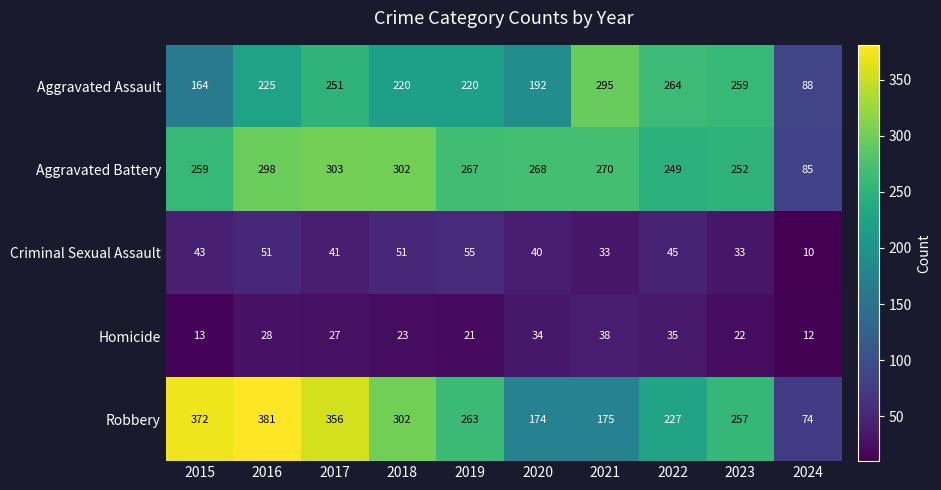

What is the smallest value displayed?

10